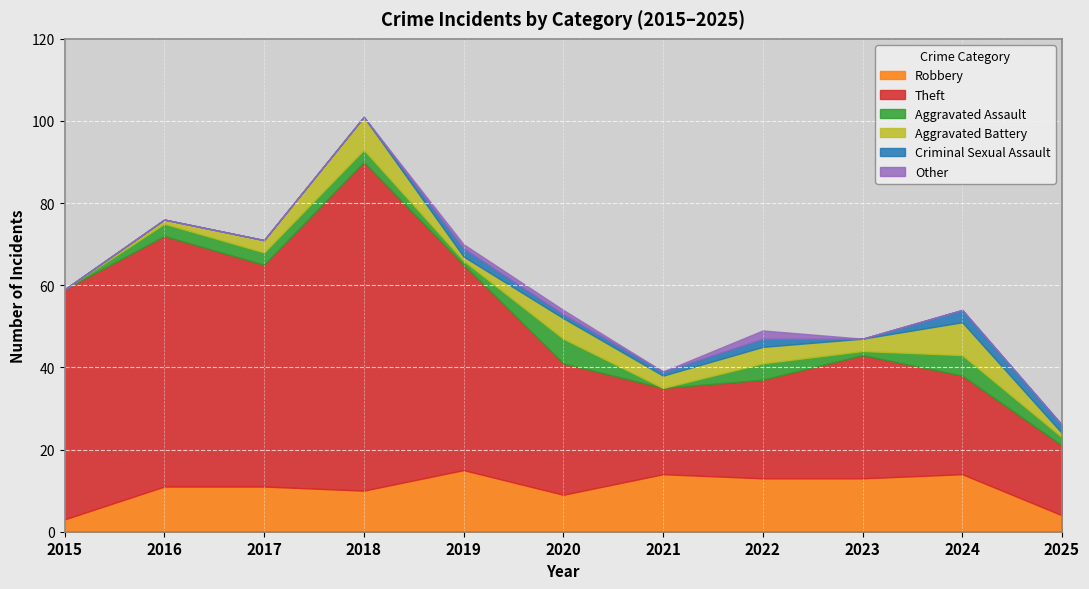

True or false: Theft has a value of 16 at 2019.

False